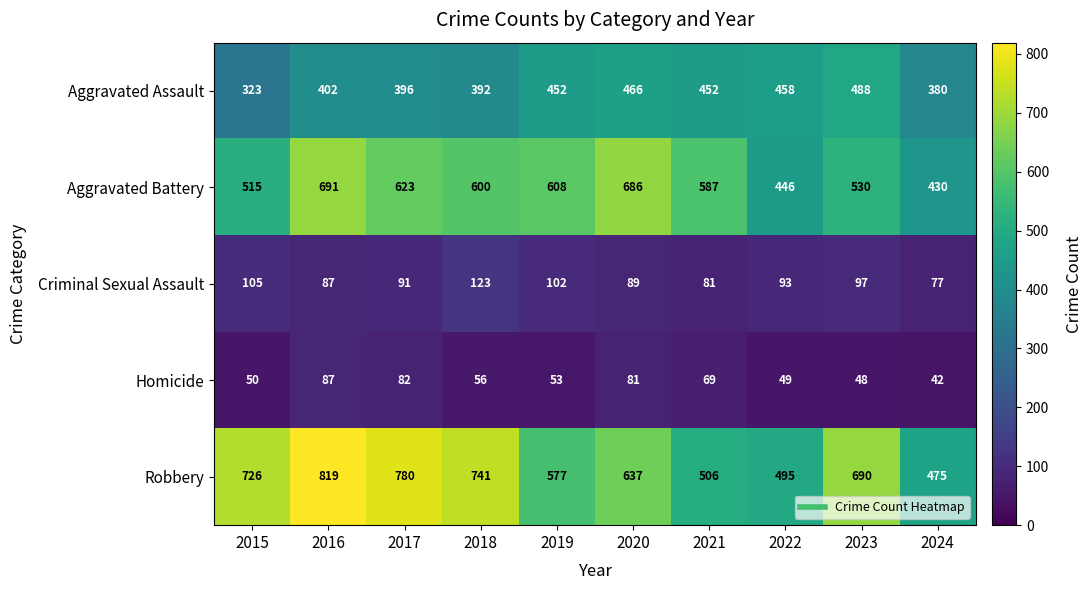

What is the smallest value displayed?

42